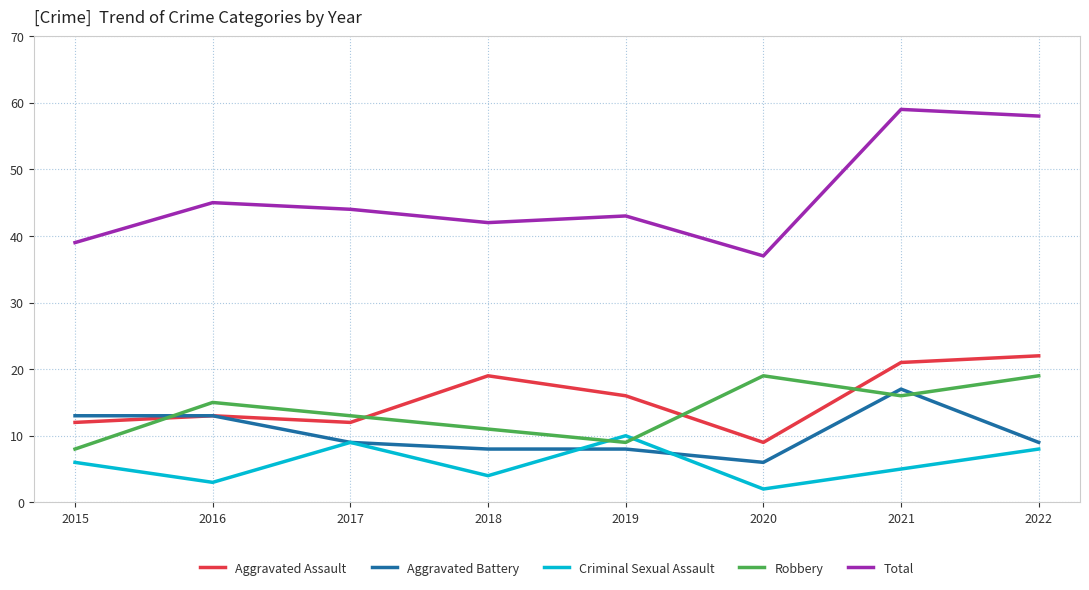

Is the value of Robbery at 2018 greater than the value of Aggravated Assault at 2018?

No